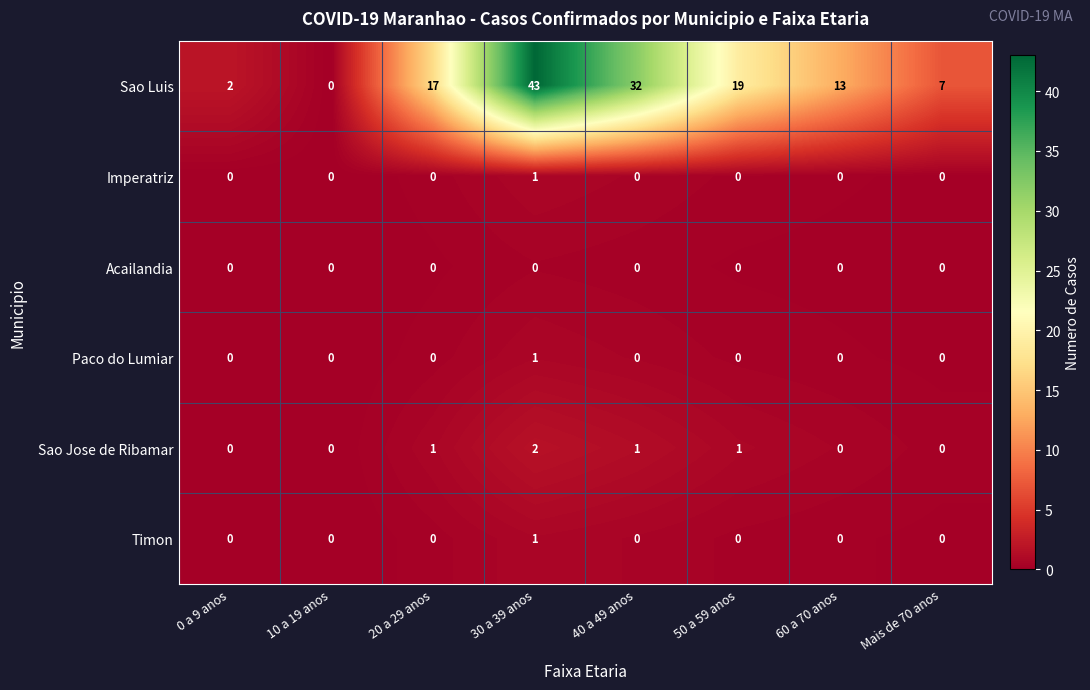

Which category has the highest value across all series?

30 a 39 anos